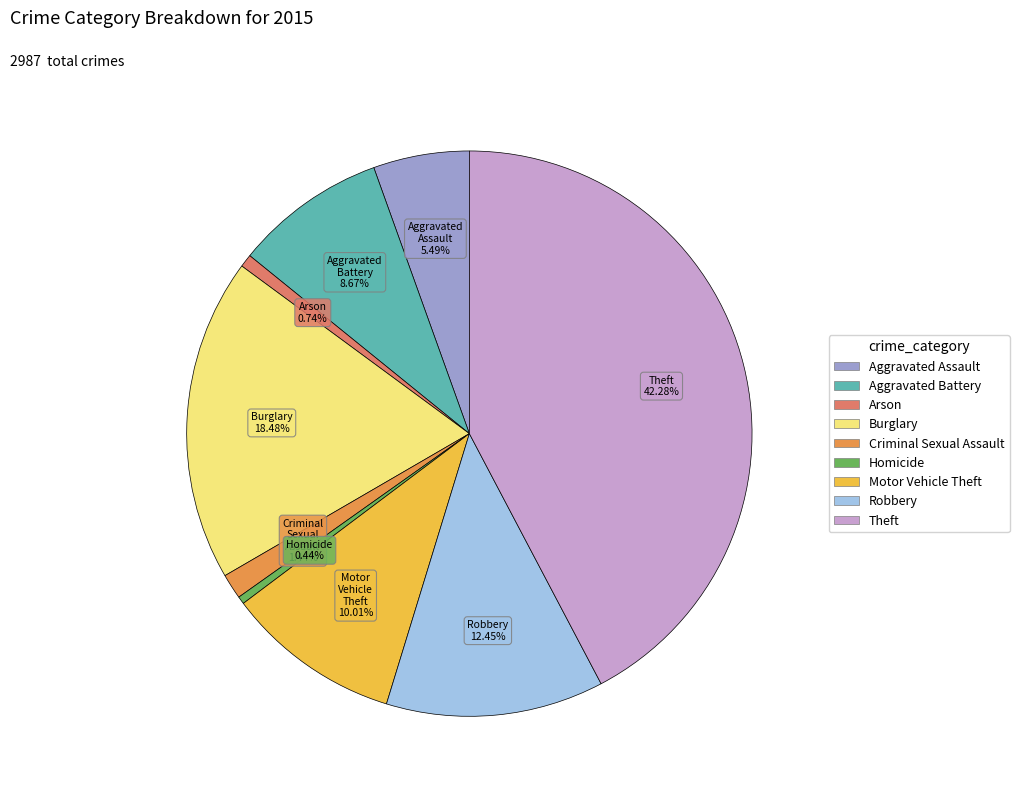

Is Motor Vehicle Theft the majority of the pie?

No